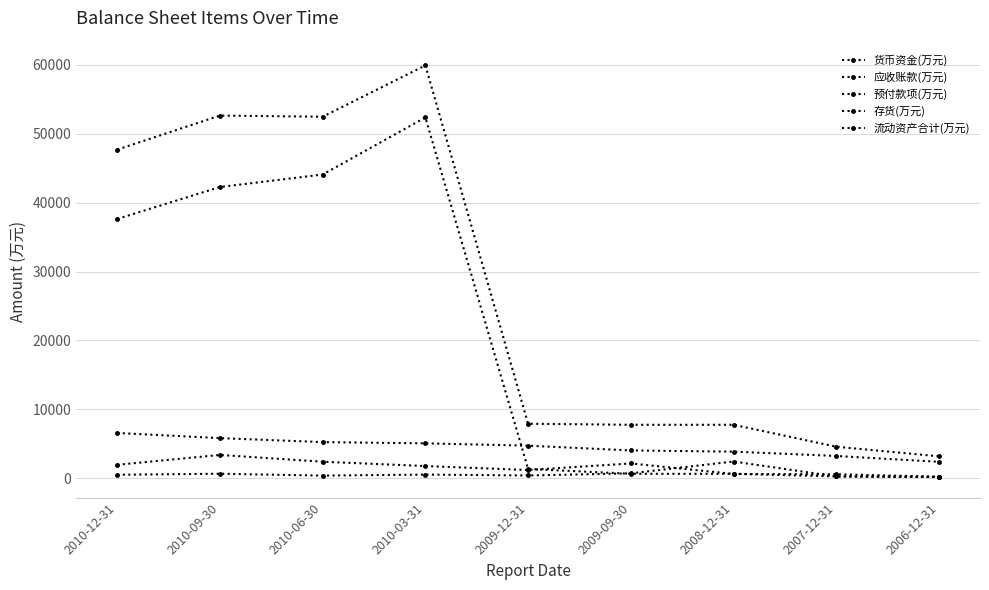

What is the label of the 8th point from the left?

2007-12-31